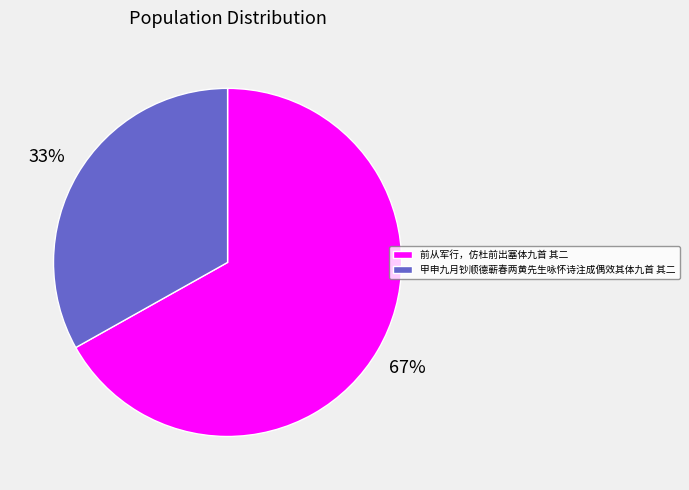

Do 前从军行，仿杜前出塞体九首 其二 and 甲申九月钞顺德蕲春两黄先生咏怀诗注成偶效其体九首 其二 together represent more than half of the pie?

Yes